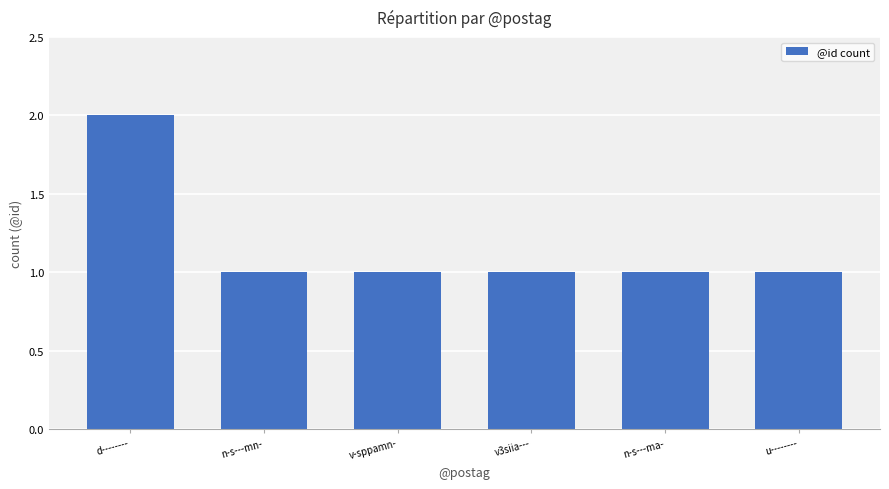

Reading left to right, extract all data points from this chart.

d--------=2	n-s---mn-=1	v-sppamn-=1	v3siia---=1	n-s---ma-=1	u--------=1